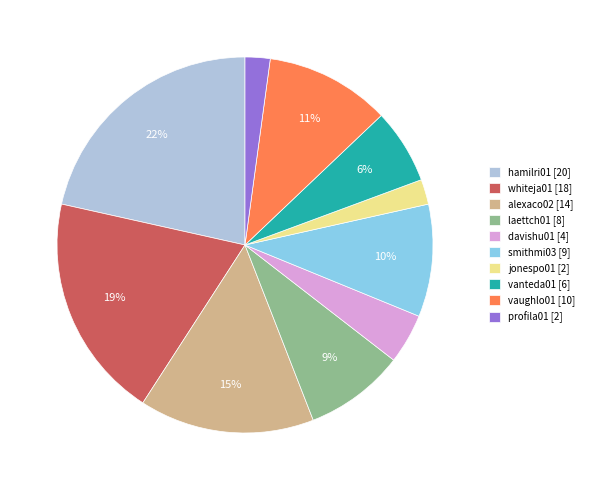

True or false: whiteja01 accounts for 26% of the total.

False